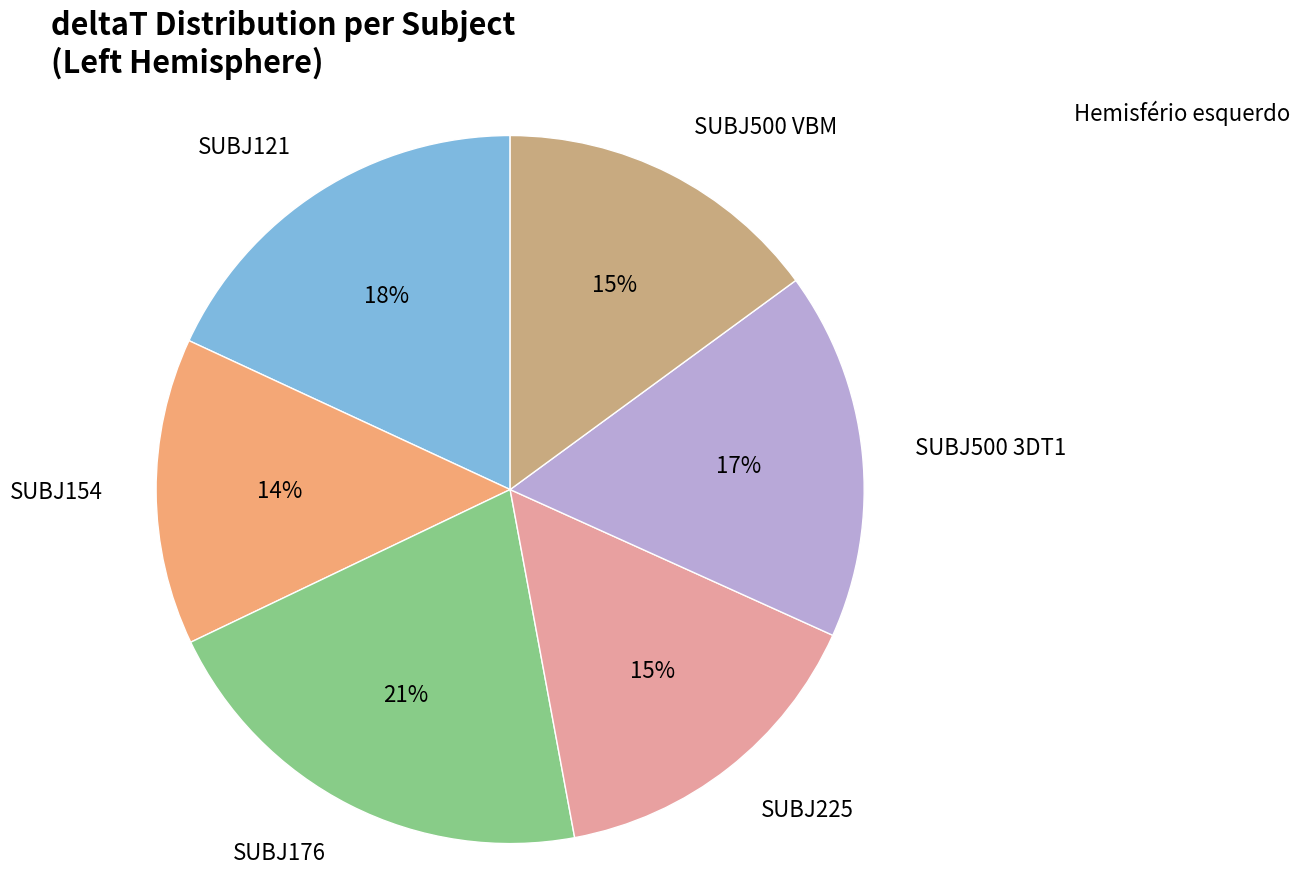

To the nearest percent, what is the difference between the largest and smallest slice percentages?

7%